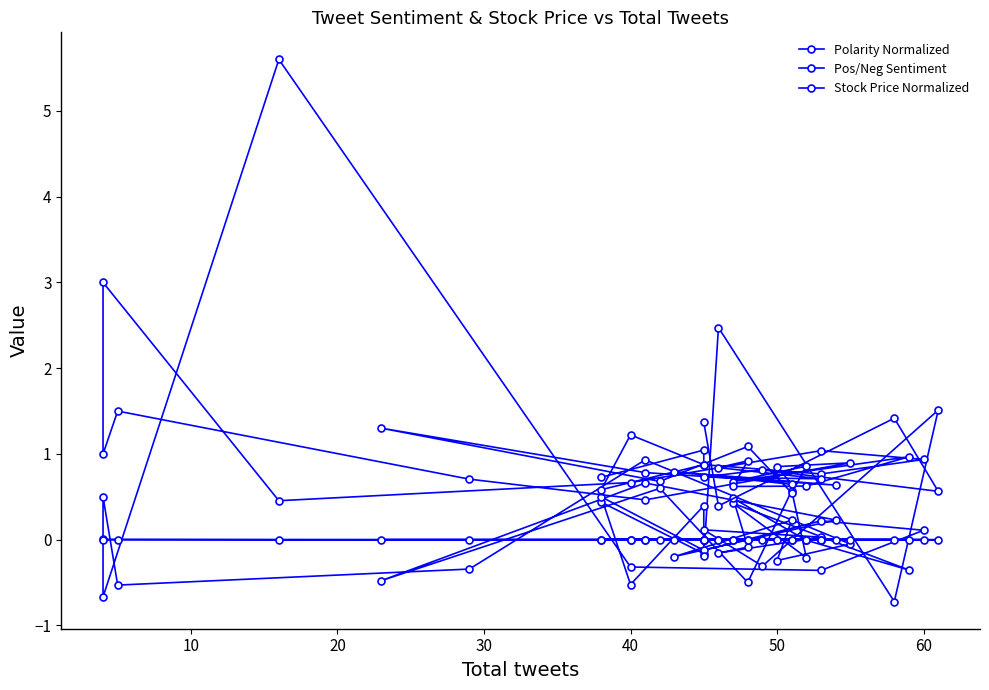

Is this an area chart (filled region under the line)?

No